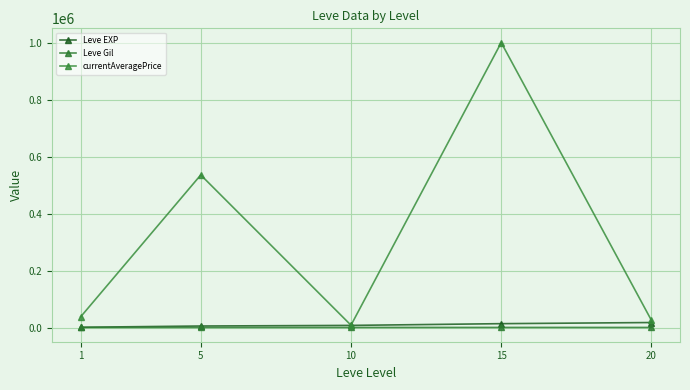

What is the difference between the maximum and second lowest values in the Leve Gil series?

90.7